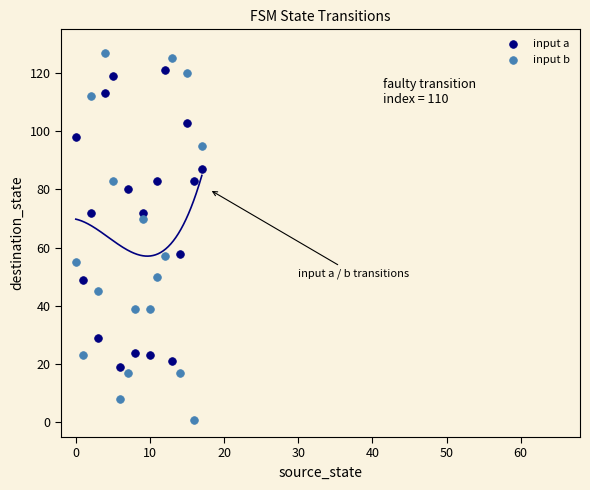

Which series contains the lowest Y value?

input b